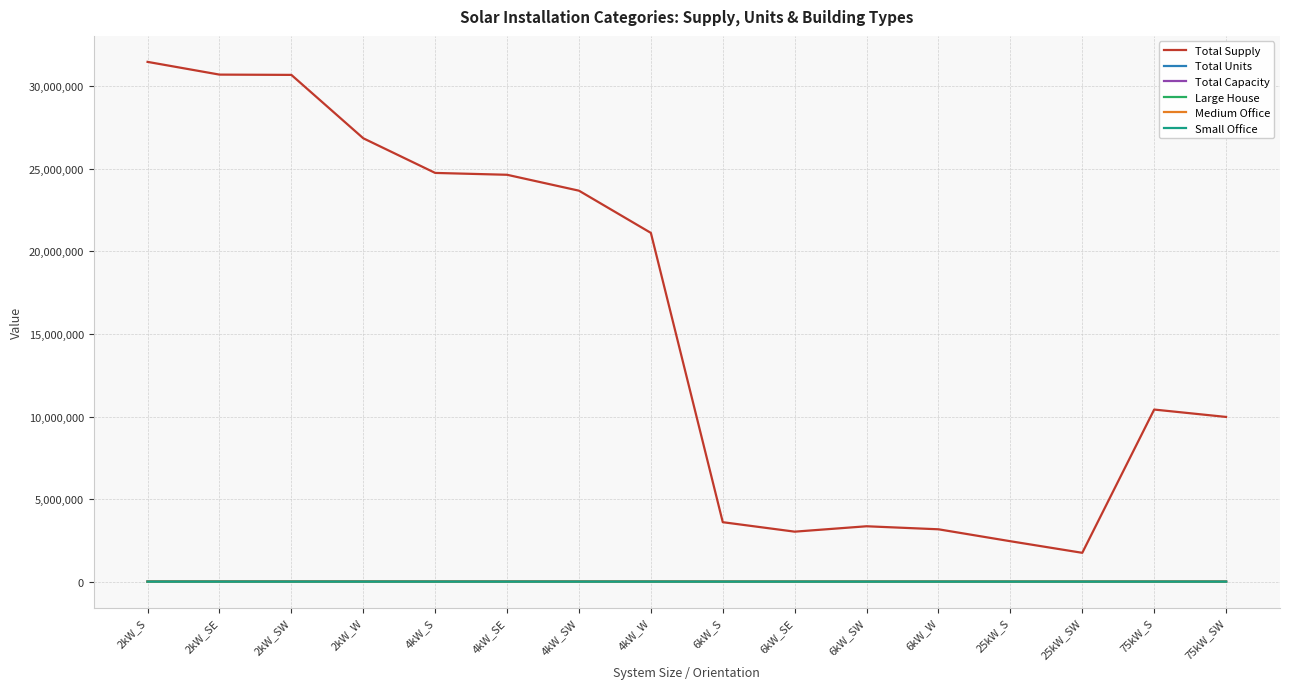

After their last crossing, which series has the higher values: Small Office or Medium Office?

Medium Office